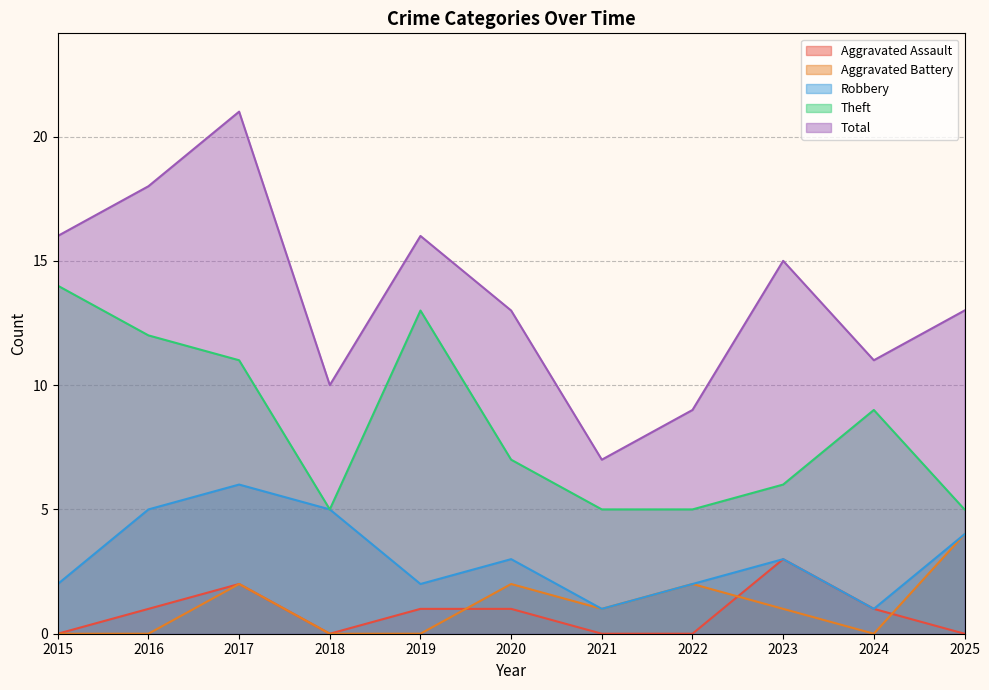

Which series changed the most between 2017 and 2025?

Total